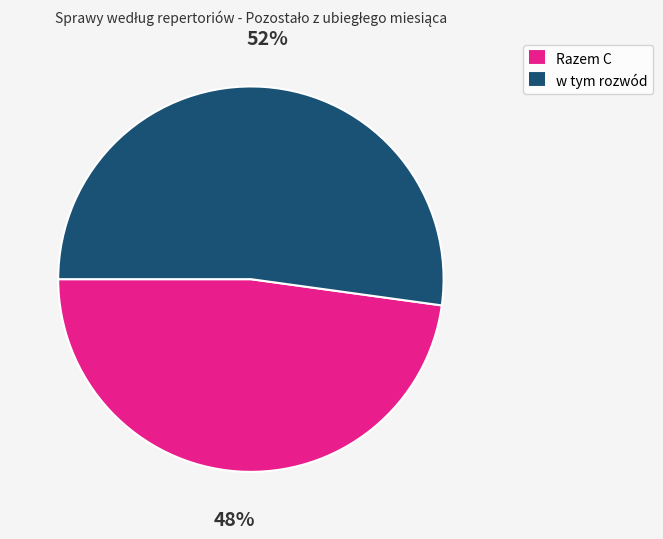

Count the number of slices in the pie.

2